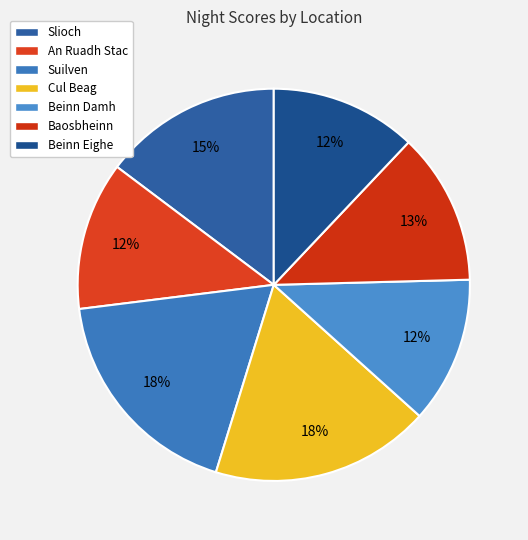

To the nearest percent, what is the average slice percentage?

14%